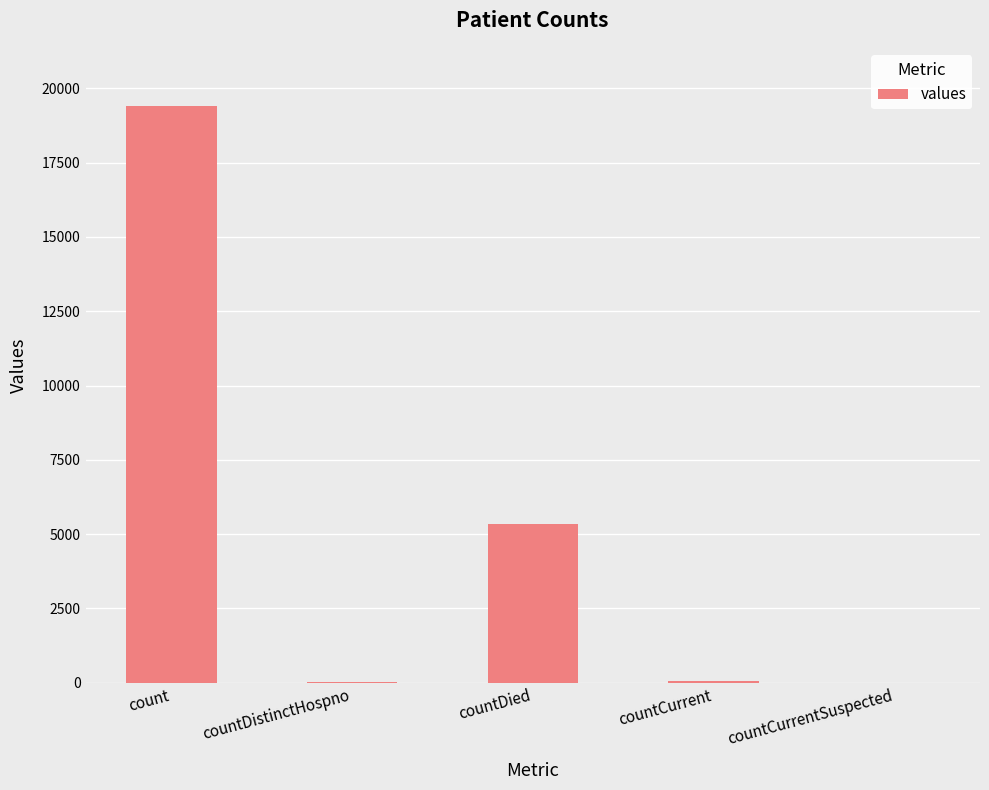

What is the sum of all values?

24875